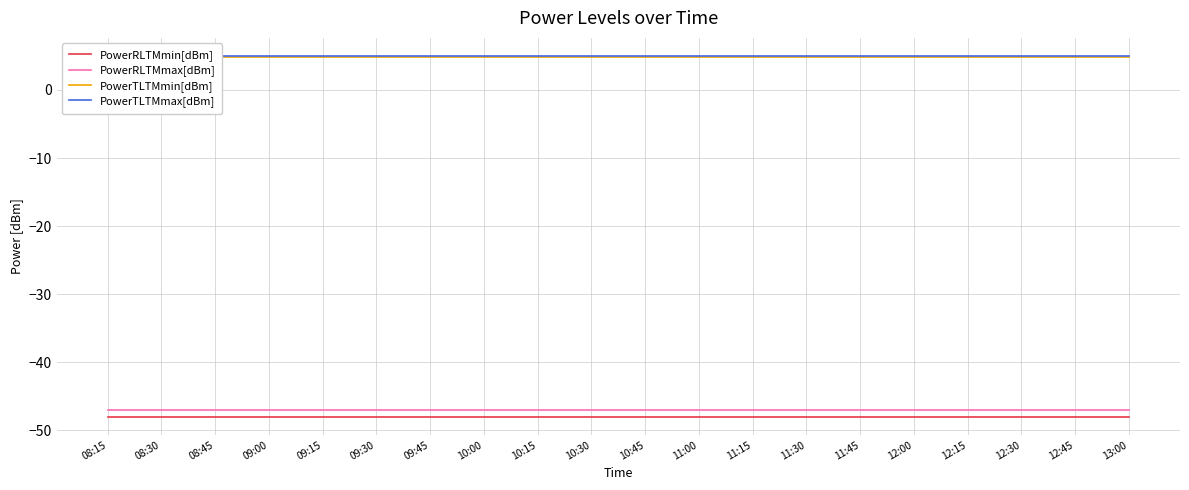

Is the value of PowerRLTMmax[dBm] at 08:45 greater than the value of PowerTLTMmax[dBm] at 11:00?

No